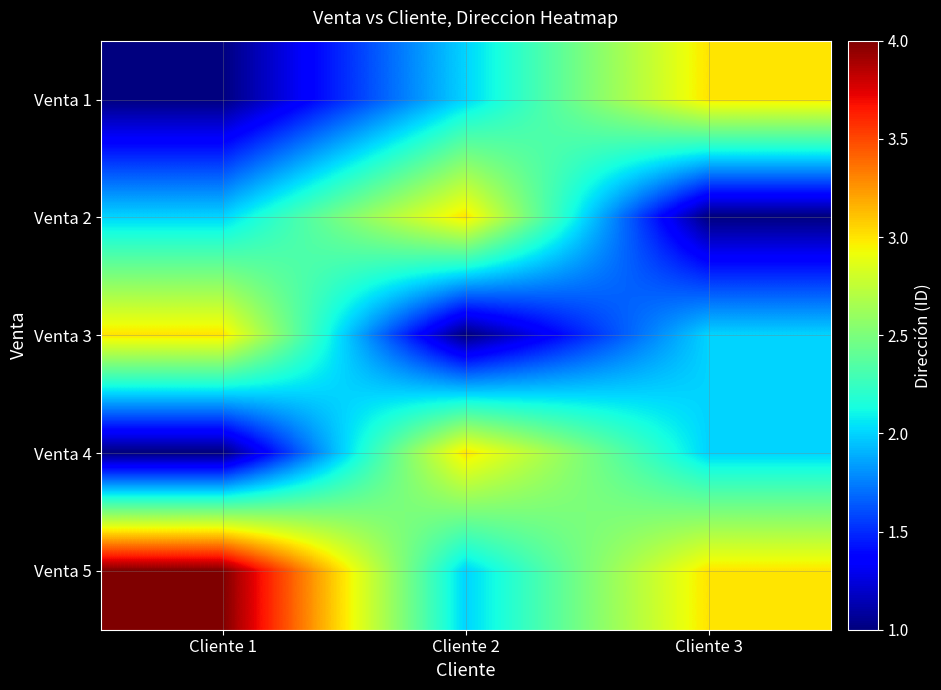

Reading right to left, what are all the values shown in this chart?

Venta 1: Cliente 3=3	Cliente 2=2	Cliente 1=1
Venta 2: Cliente 3=1	Cliente 2=3	Cliente 1=2
Venta 3: Cliente 3=2	Cliente 2=1	Cliente 1=3
Venta 4: Cliente 3=2	Cliente 2=3	Cliente 1=1
Venta 5: Cliente 3=3	Cliente 2=2	Cliente 1=4